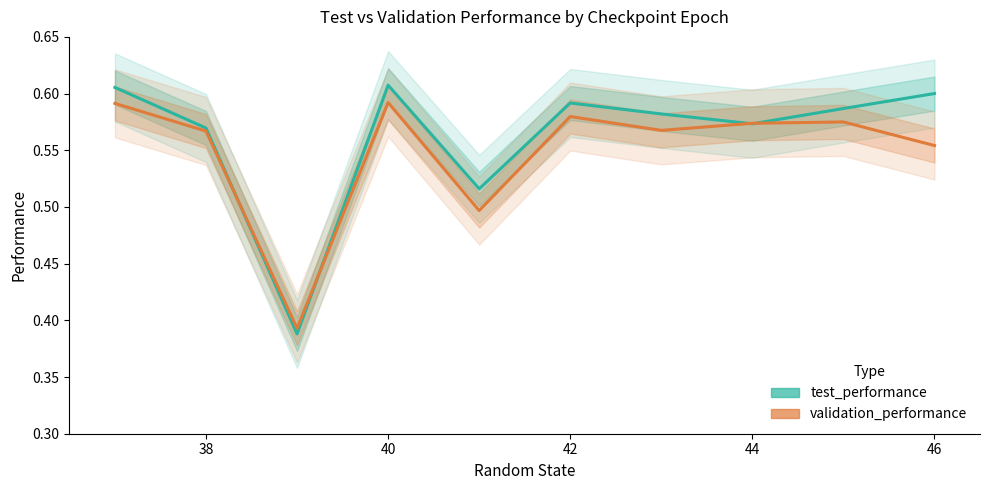

How many lines are shown in the chart?

2